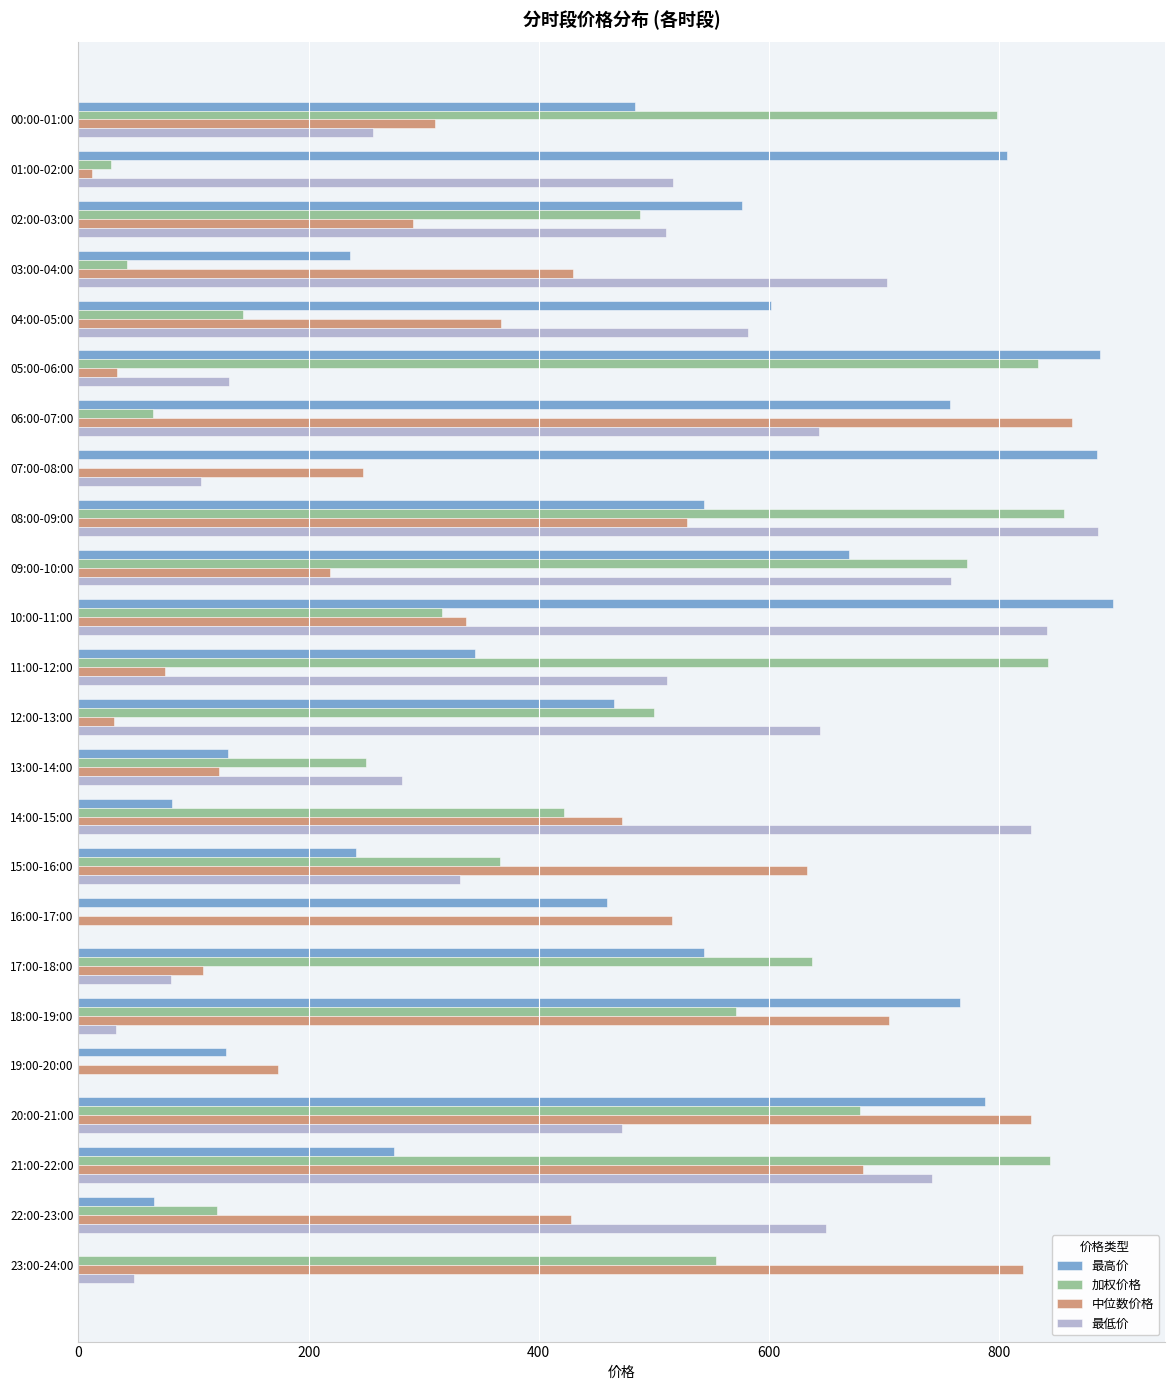

At which label does 中位数价格 reach its minimum?

01:00-02:00